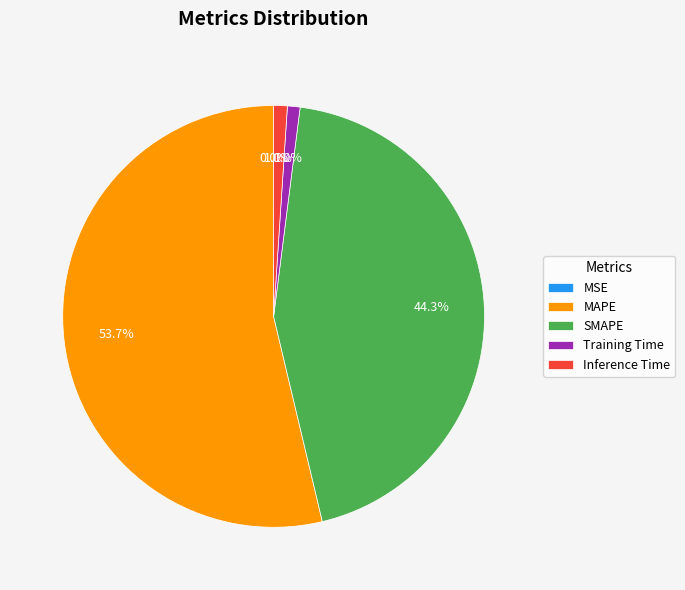

What is the total percentage of Inference Time and SMAPE?

45.3%